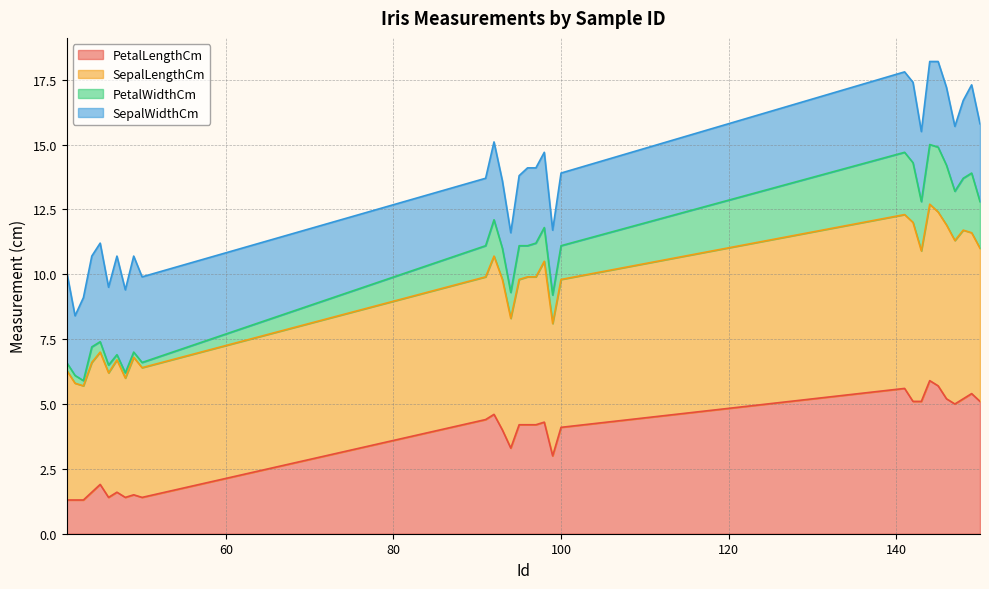

How many lines are shown in the chart?

4